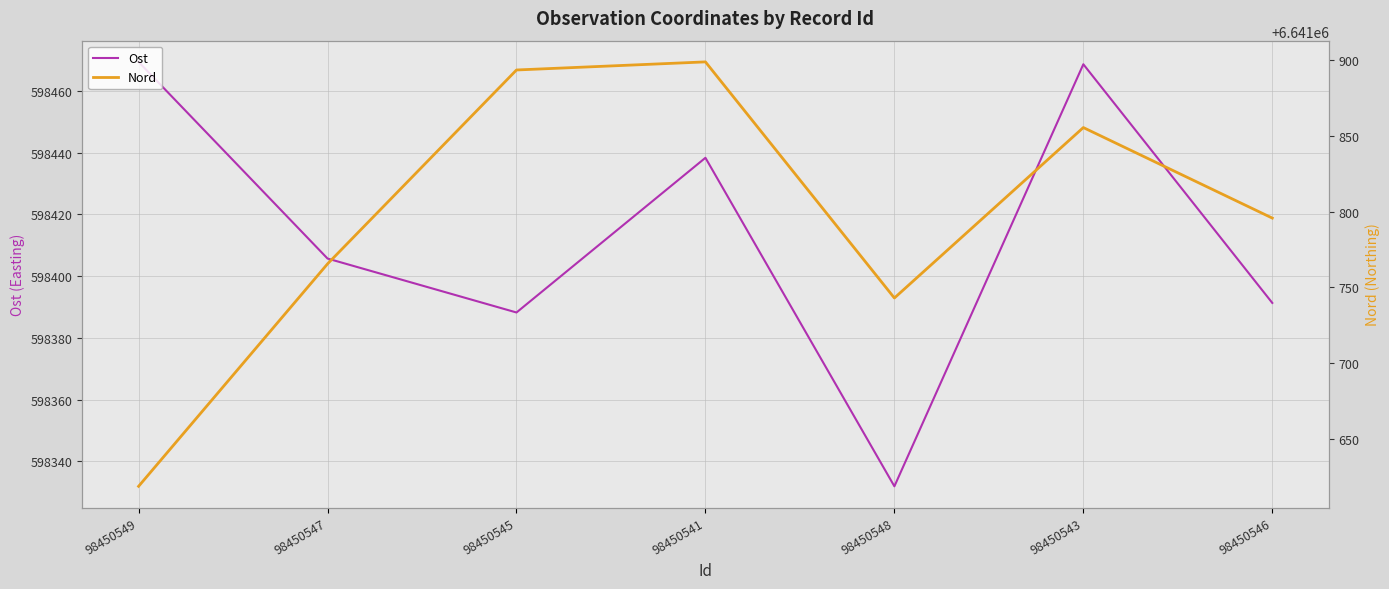

What is the sum of the Ost values at 98450549 and 98450545?

1196857.7